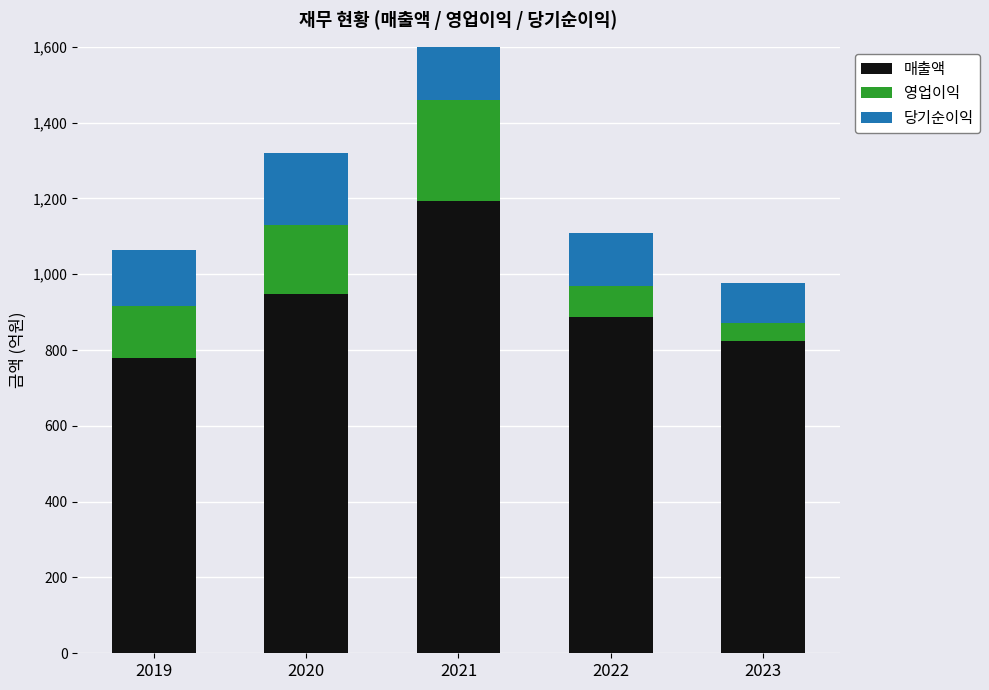

Count the 매출액 values in the range 823 to 949.

3